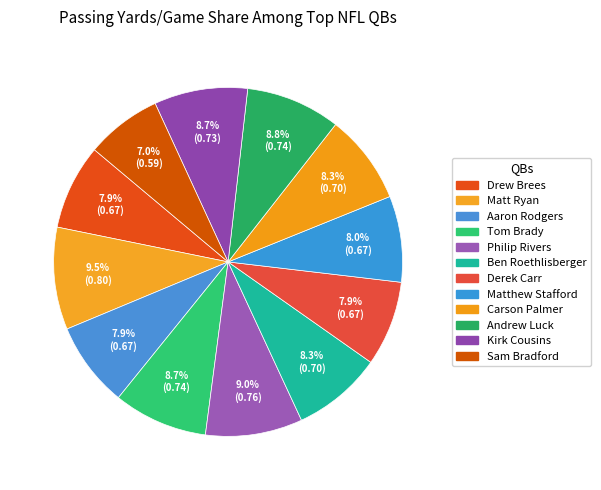

Is the sum of Sam Bradford and Derek Carr greater than half?

No